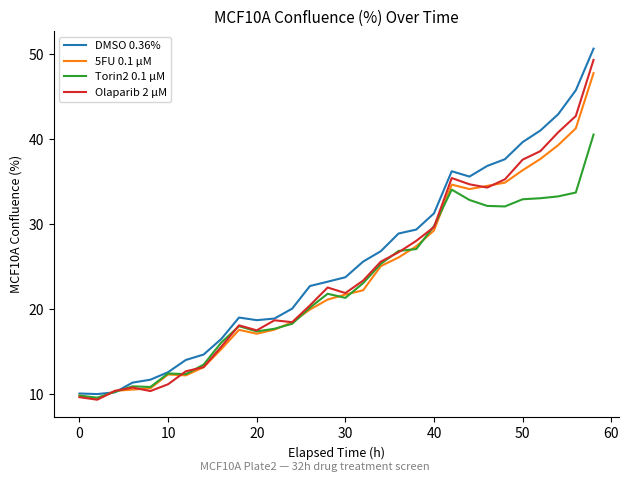

What is the minimum value for Torin2 0.1 µM?

9.6